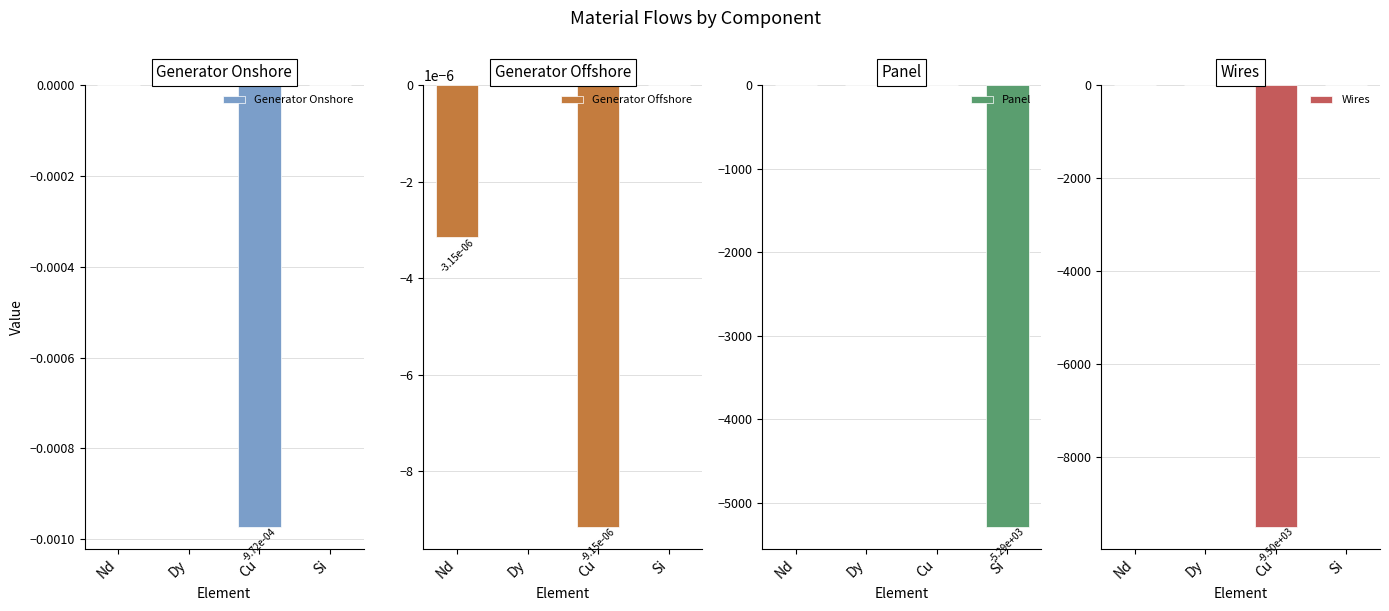

Reading left to right, what are all the values shown in this chart?

Generator Onshore: 0.0	0.0	-0.0	0.0
Generator Offshore: -0.0	0.0	-0.0	0.0
Panel: 0.0	0.0	0.0	-5285.7
Wires: 0.0	0.0	-9499.7	0.0